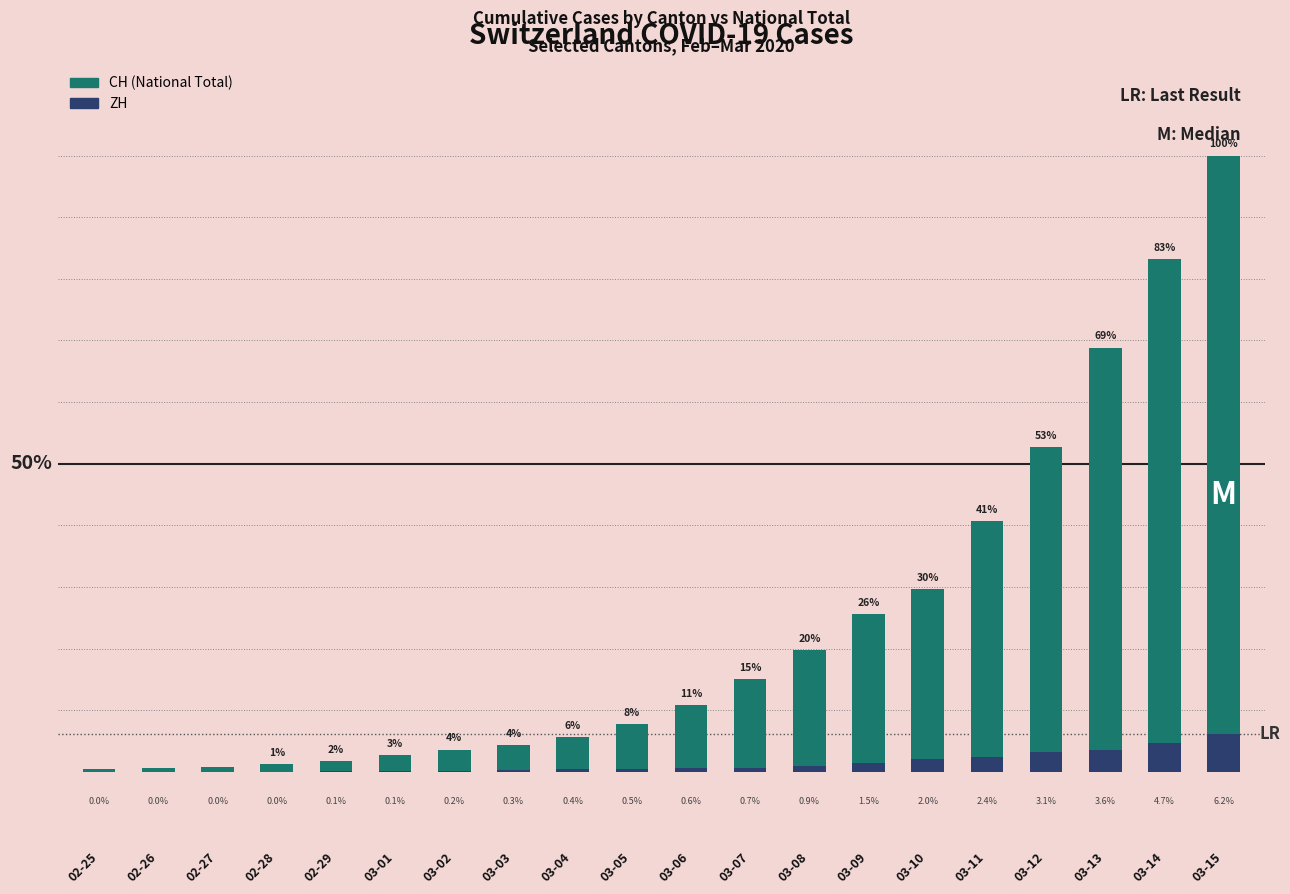

At how many categories does at least one series exceed 4686?

3